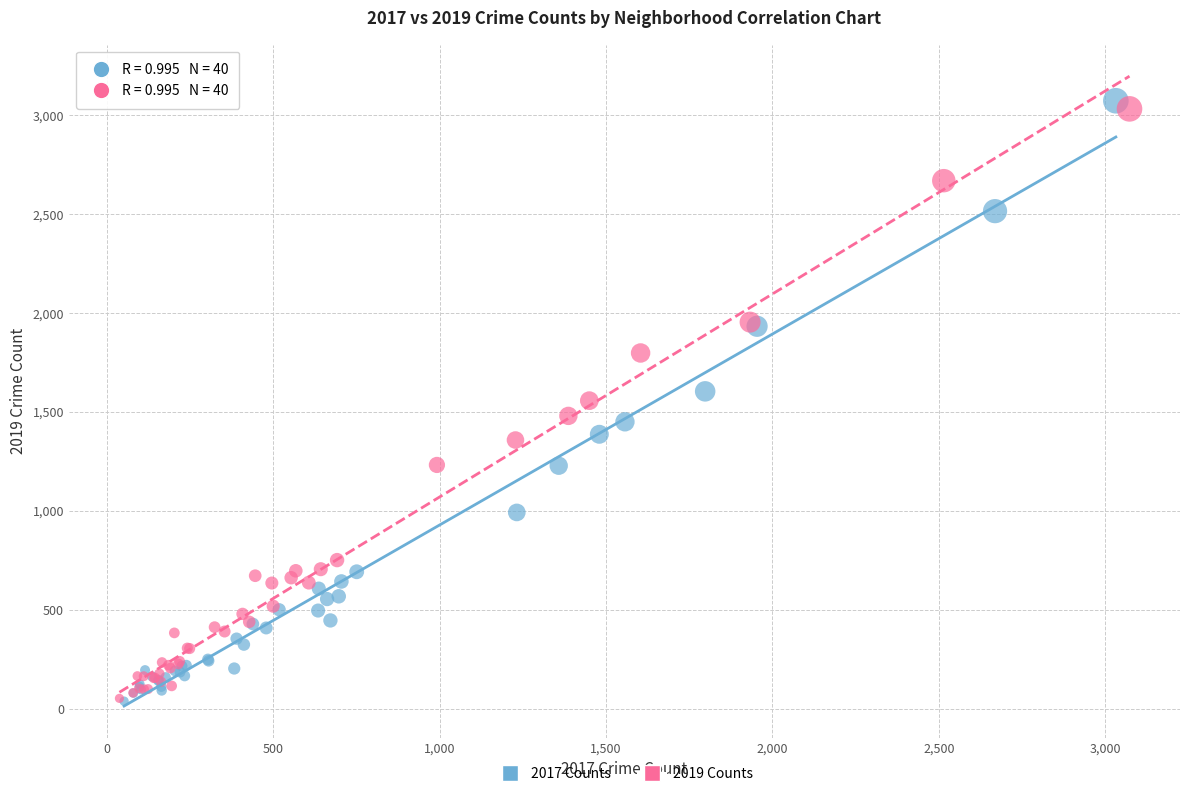

Which series has the widest spread of Y values?

2017 Counts